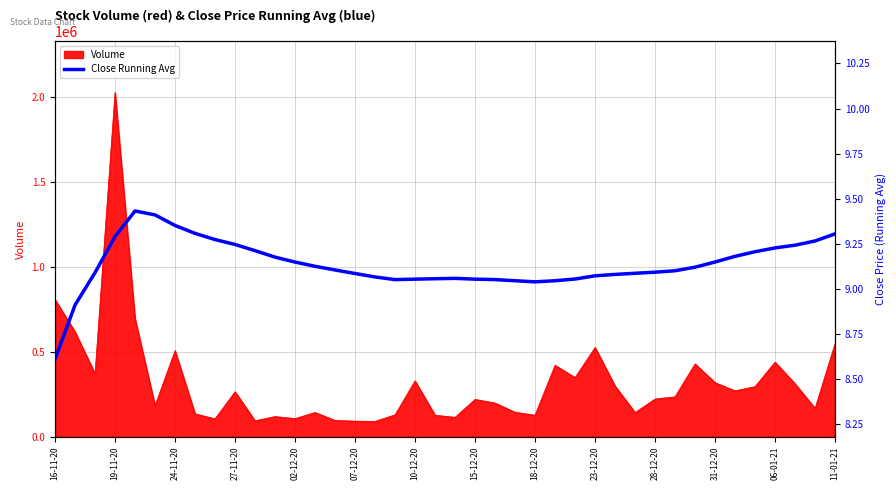

What is the difference between the maximum and minimum values?

0.8